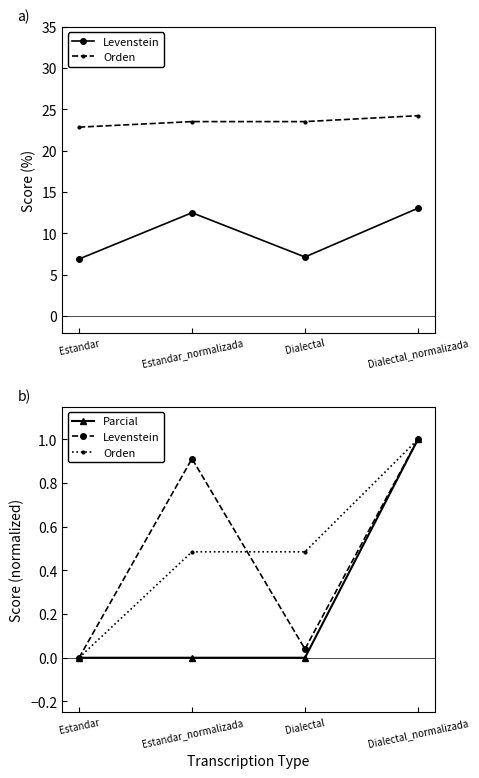

What are all the series names shown in the legend?

Levenstein, Orden, Parcial